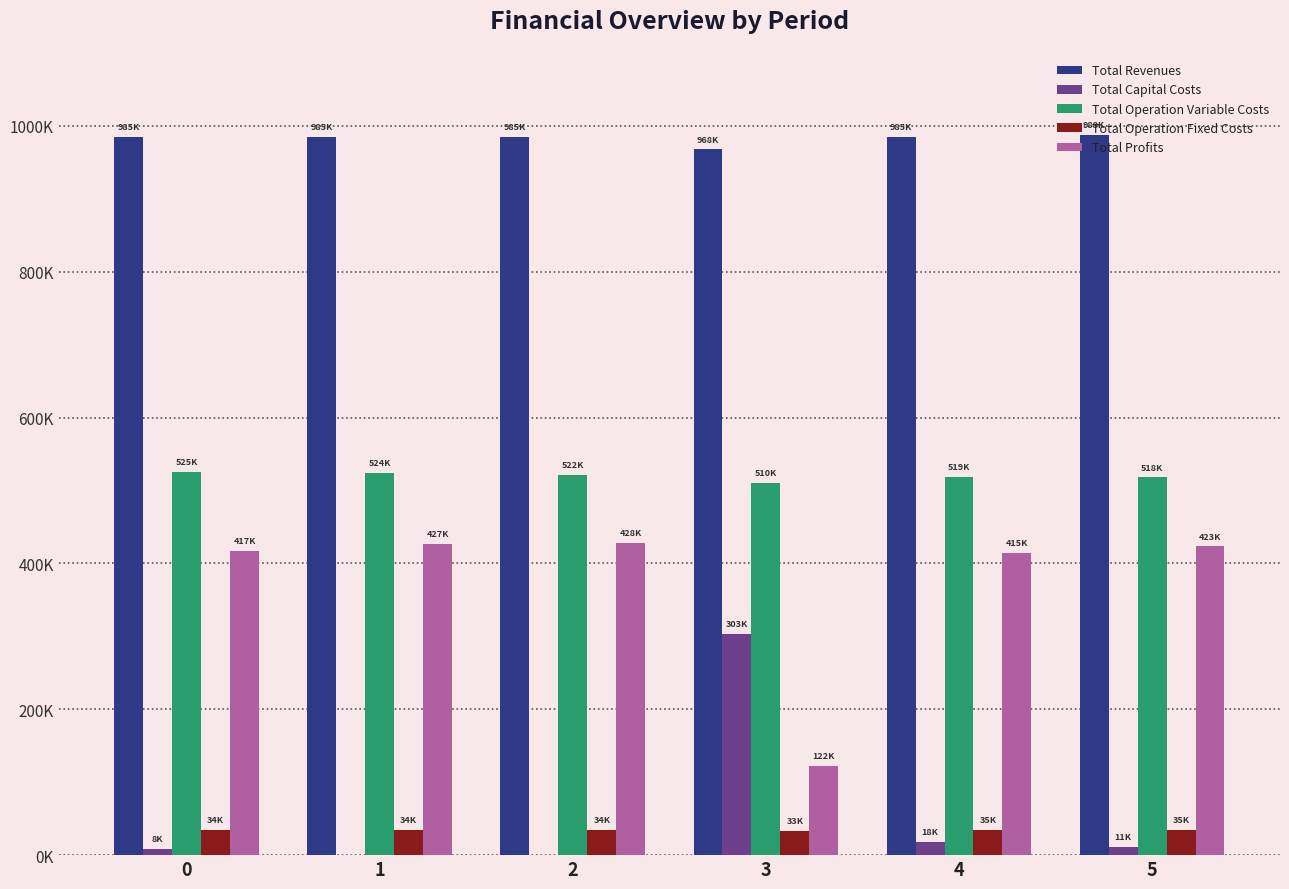

What are all the series names shown in the legend?

Total Revenues, Total Capital Costs, Total Operation Variable Costs, Total Operation Fixed Costs, Total Profits